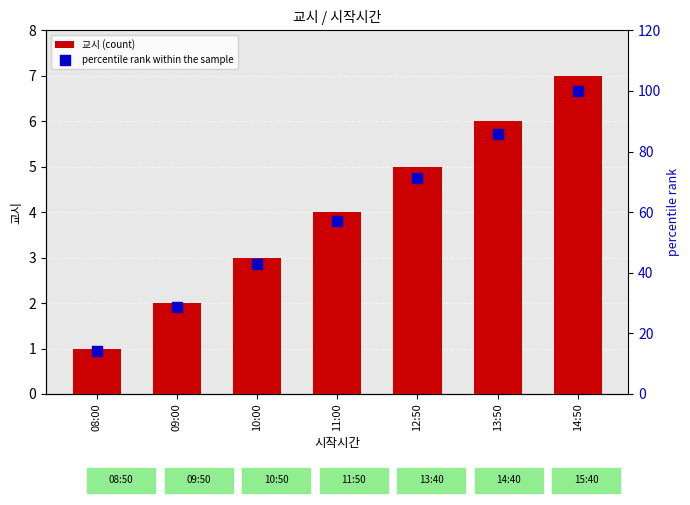

Which series reaches the maximum Y coordinate?

percentile rank within the sample